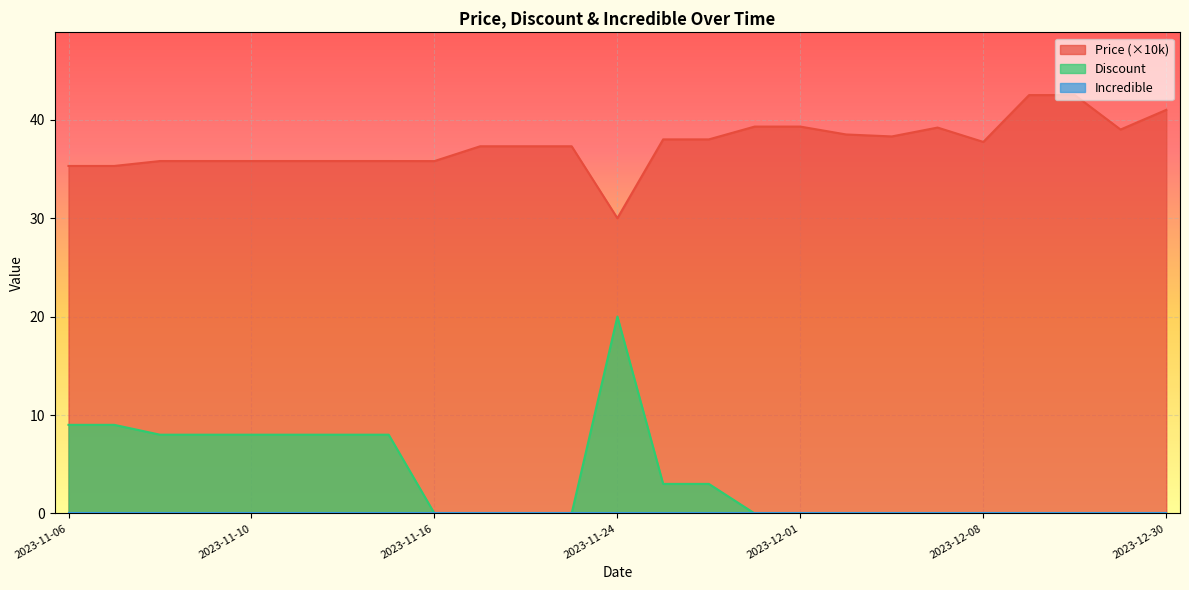

True or false: Price and Discount intersect in this chart.

False